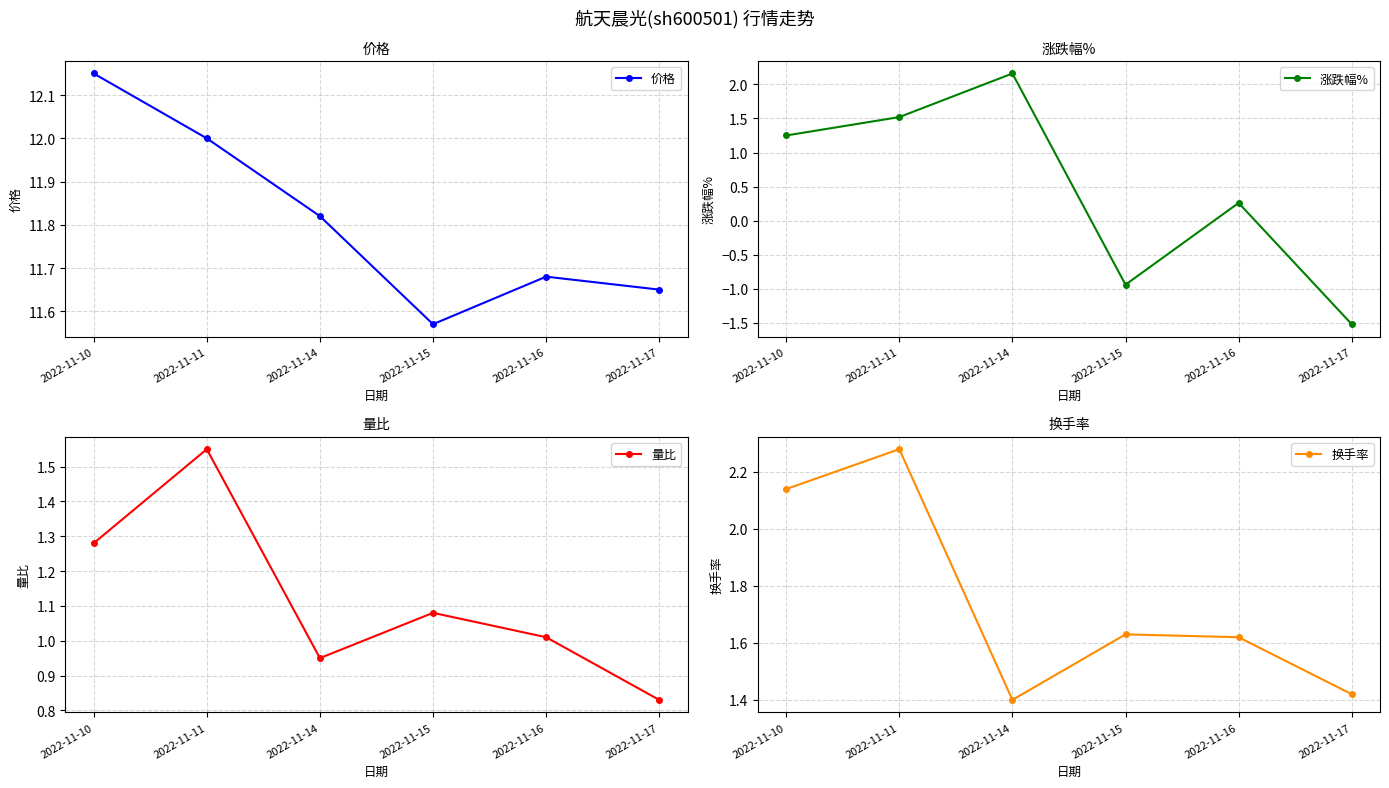

How many lines are shown in the chart?

4